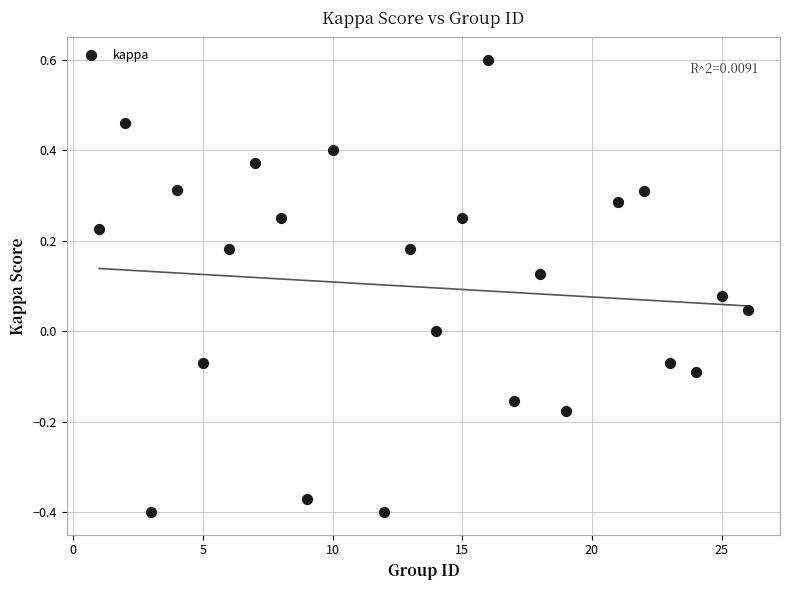

What is the range of X values (max minus min)?

25.0